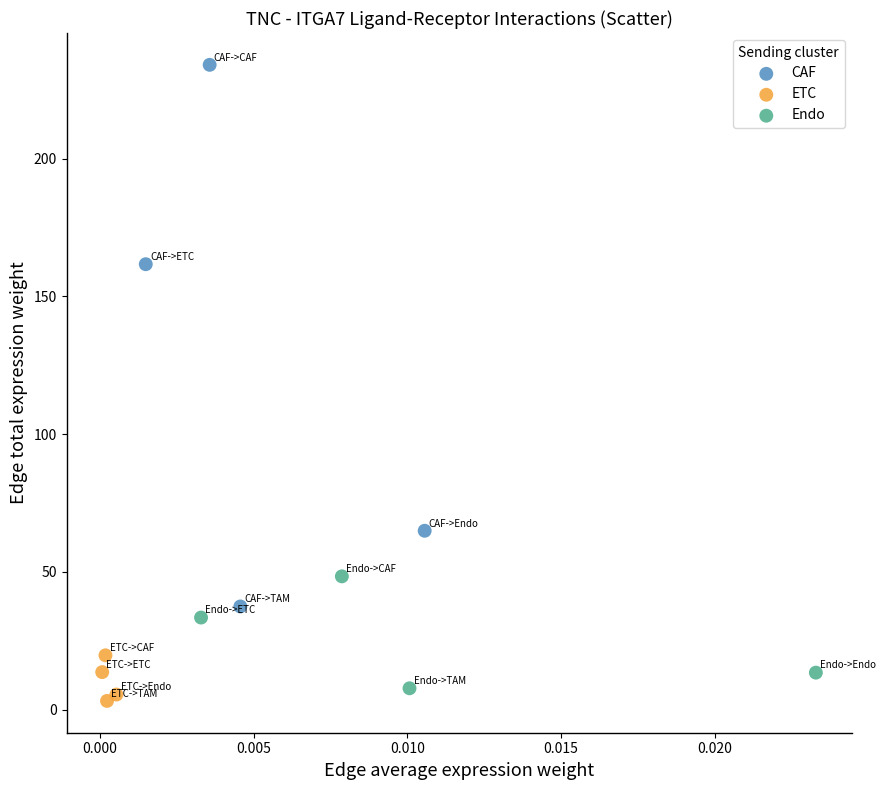

Which series has the largest Y range (max minus min)?

CAF